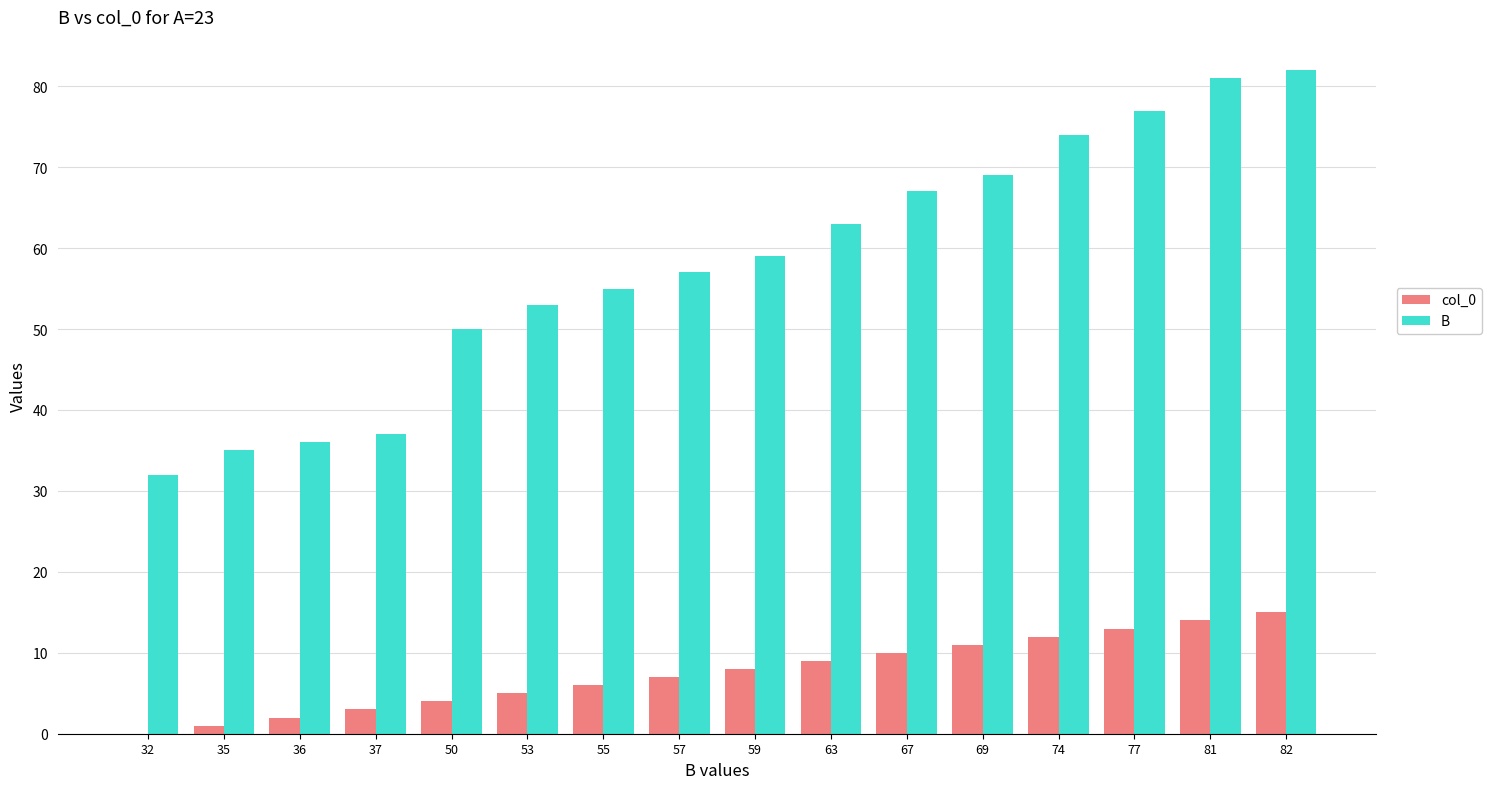

How many series are shown in this chart?

2